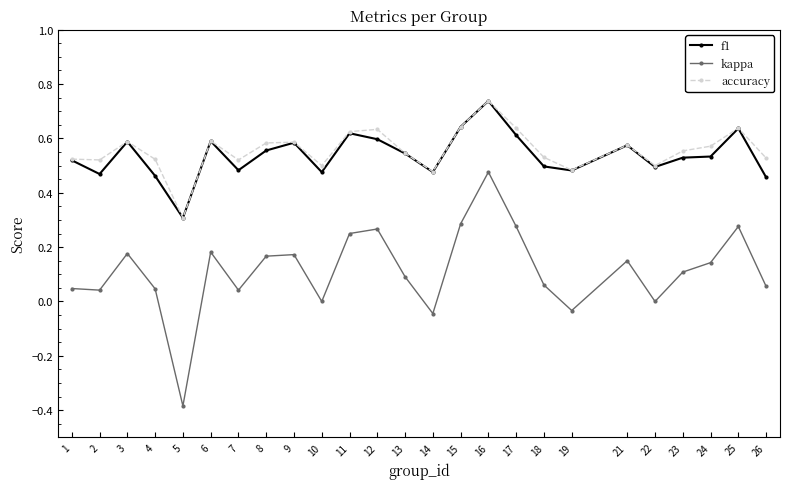

What is the difference between the maximum and minimum values in the accuracy series?

0.4